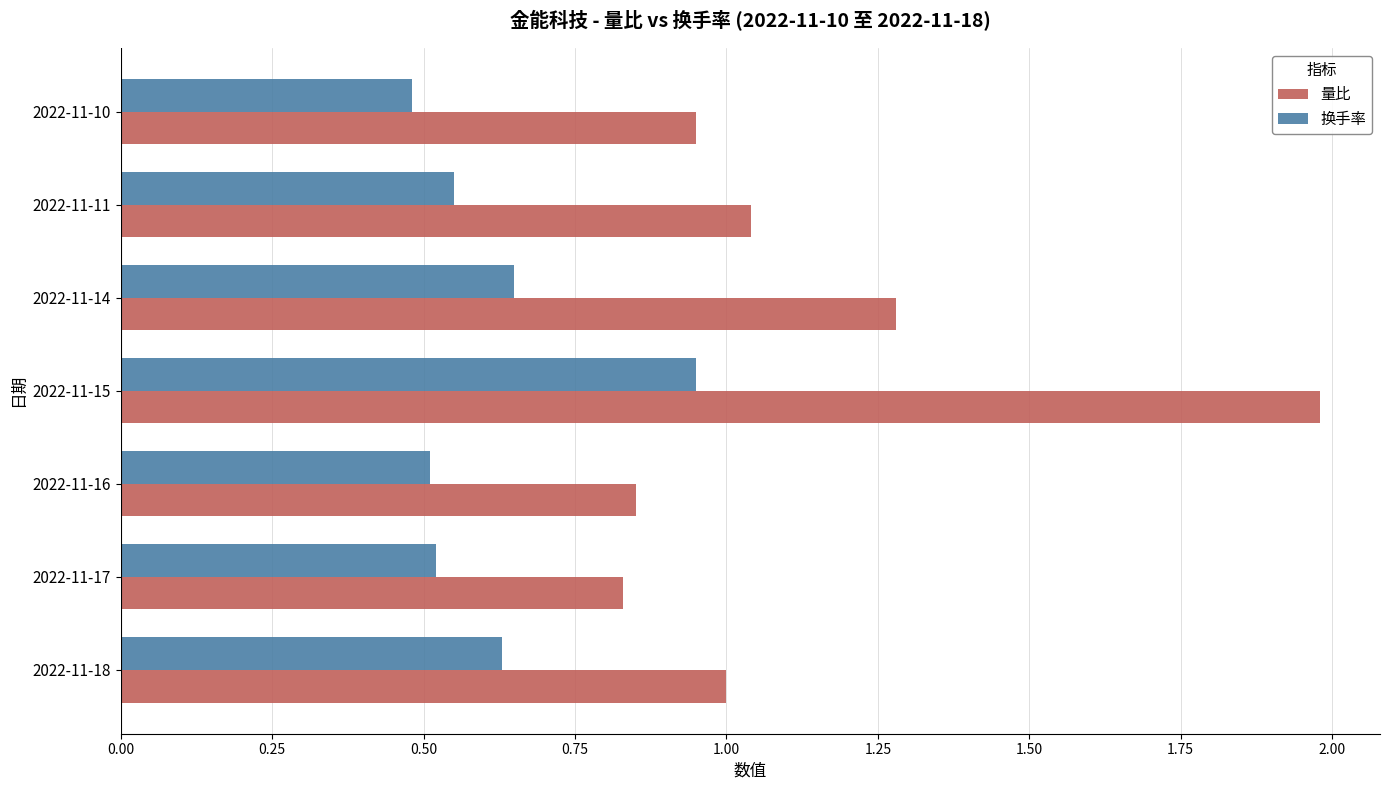

Count the 换手率 values in the range 0 to 1.

7